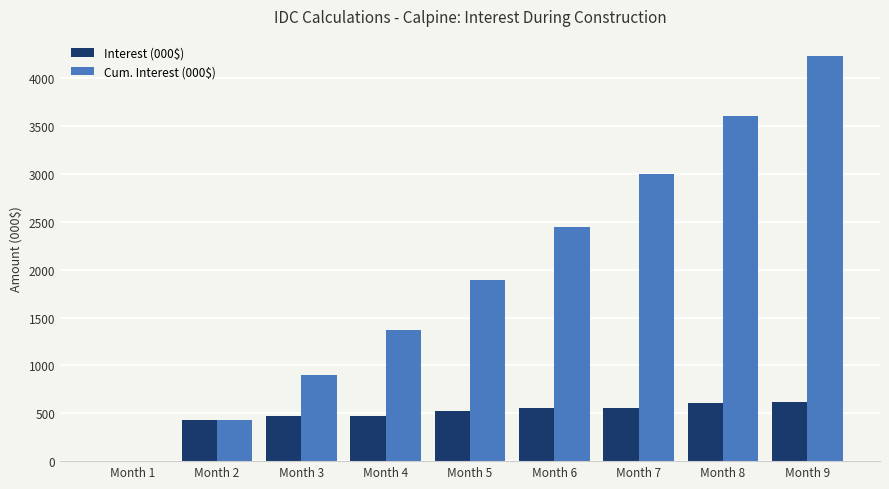

What is the sum of all Cum. Interest (000$) values?

17873.6